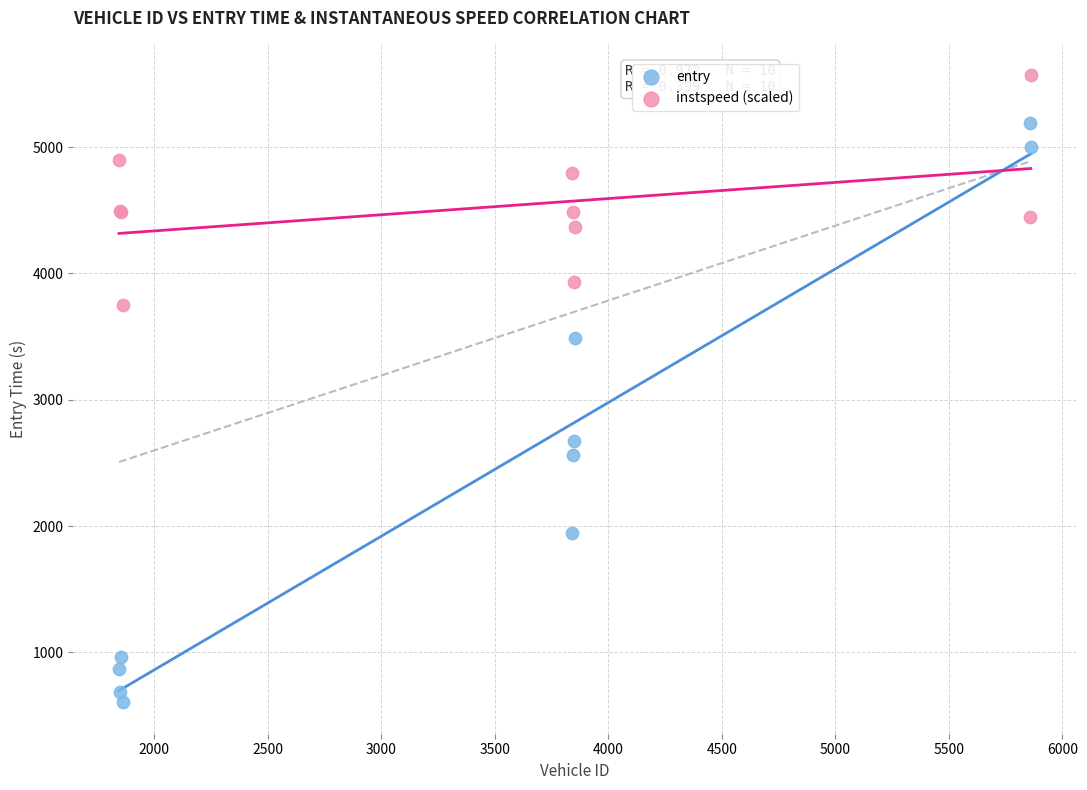

Which series contains the highest Y value?

instspeed (scaled)